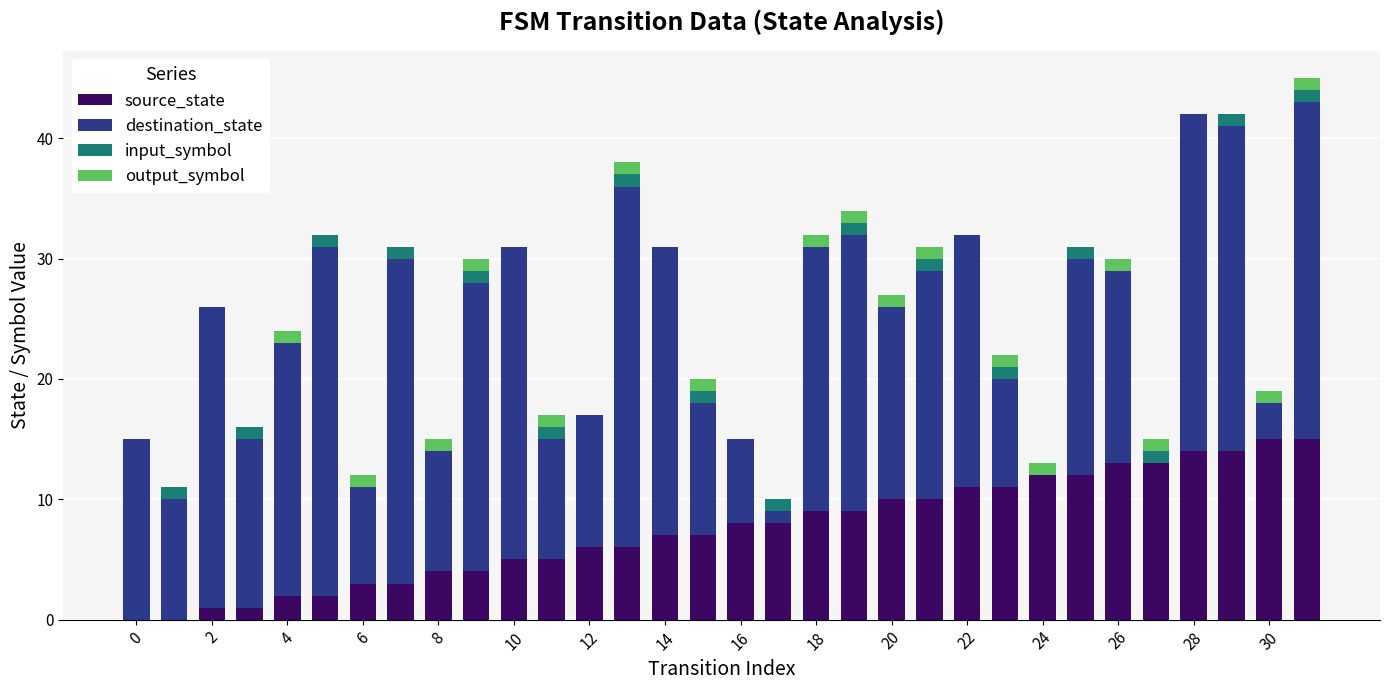

How many distinct data groups are displayed?

4